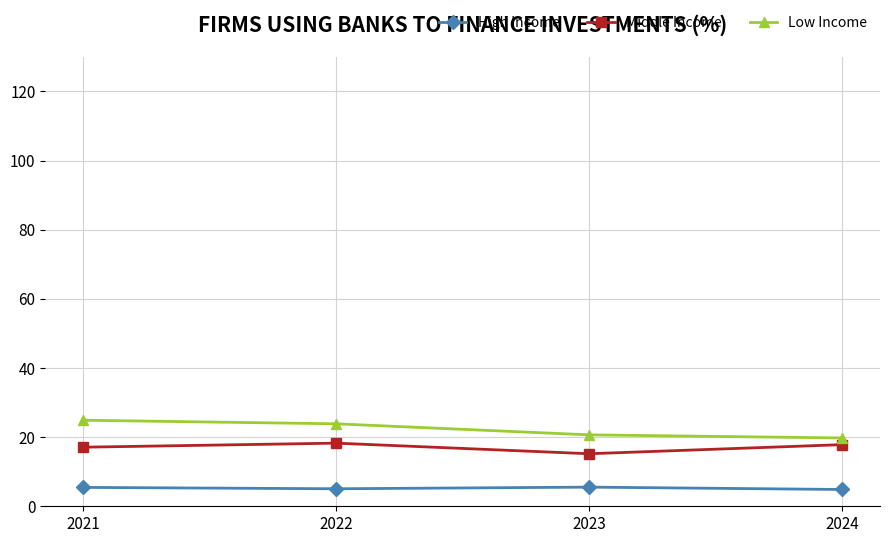

Which series has the largest range (max minus min)?

Low Income